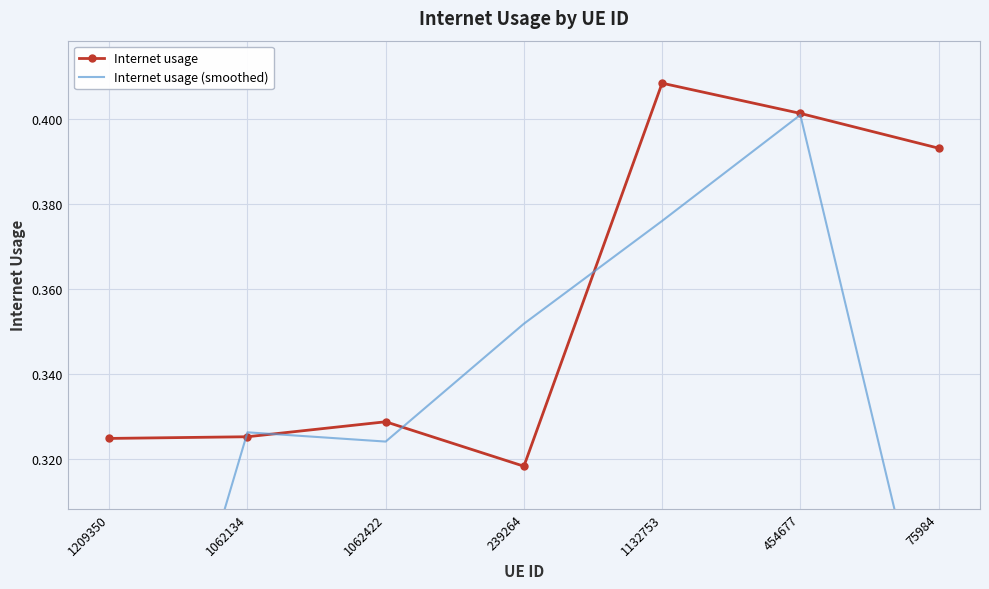

Rank the series by their average value, from highest to lowest.

Internet usage, Internet usage (smoothed)